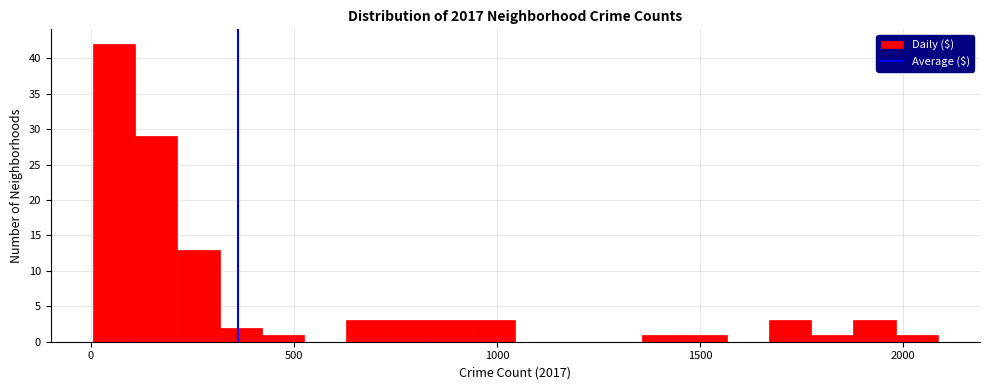

Around what value on the x-axis is the tallest bar? Give the approximate position of its centre, as read against the axis.

50